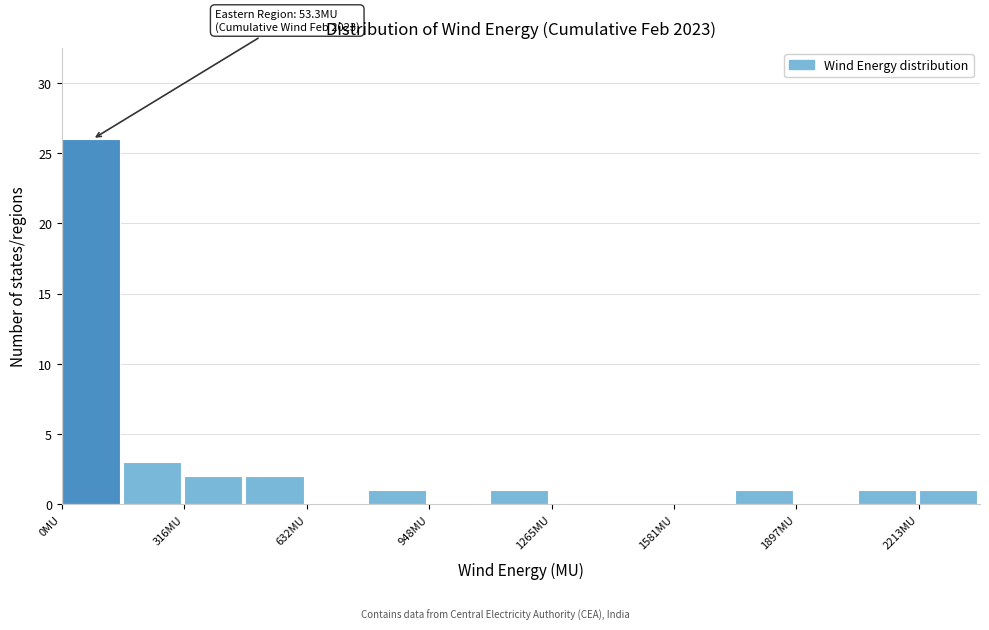

Read against the x-axis, roughly where is the centre of the tallest bar?

100